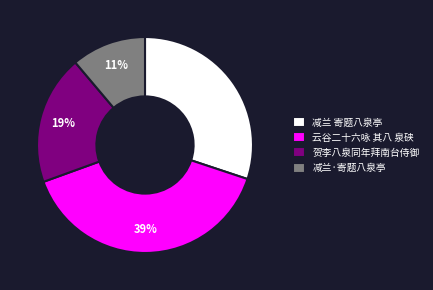

What is the largest slice in the pie chart?

云谷二十六咏 其八 泉硖